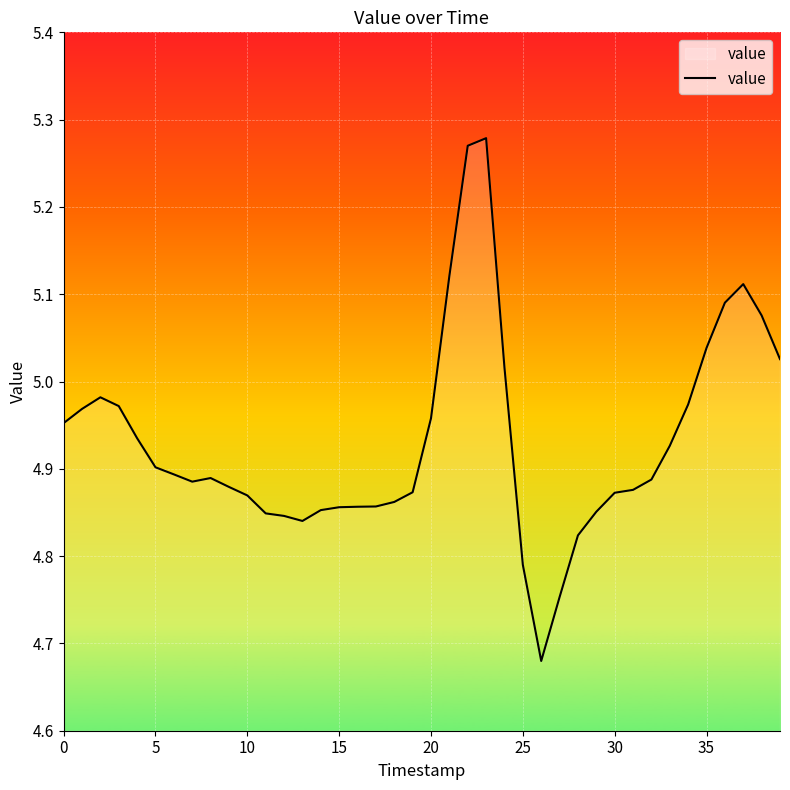

How many lines are shown in the chart?

1